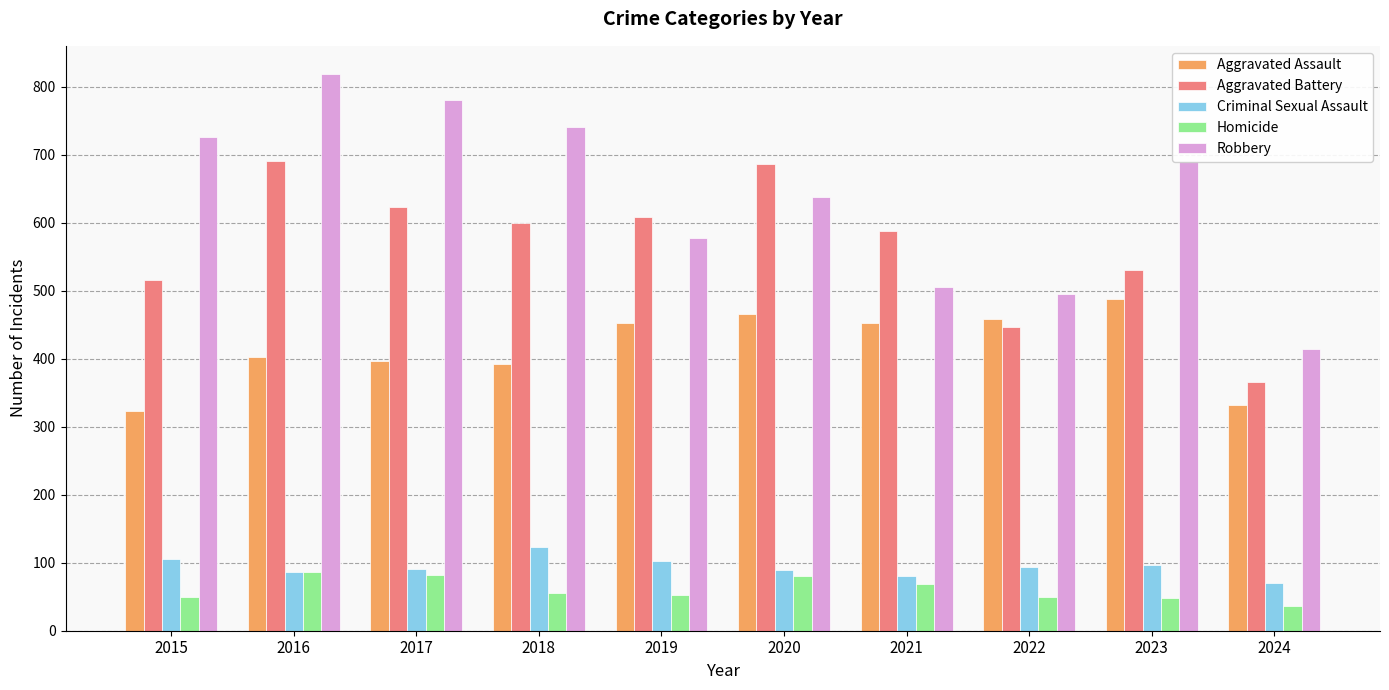

What are all the series names shown in the legend?

Aggravated Assault, Aggravated Battery, Criminal Sexual Assault, Homicide, Robbery